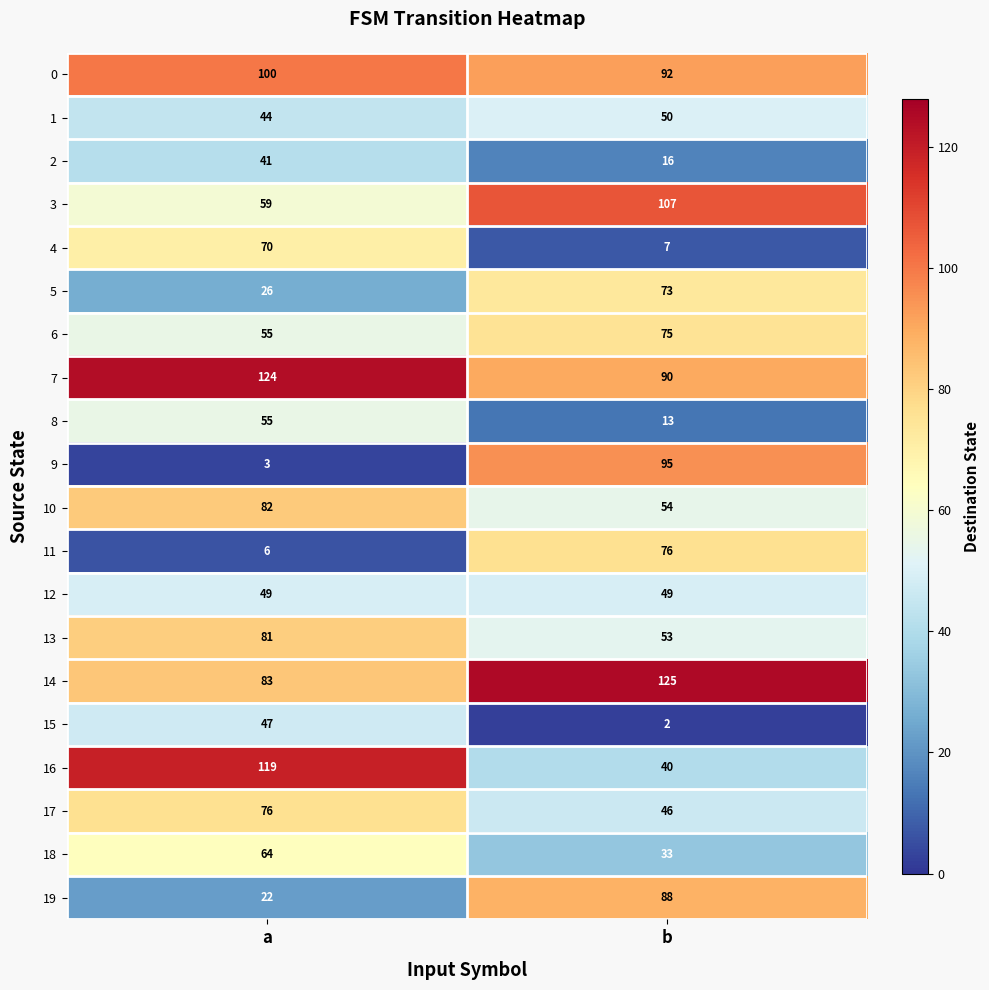

What is the difference between the 19 values at a and b?

66